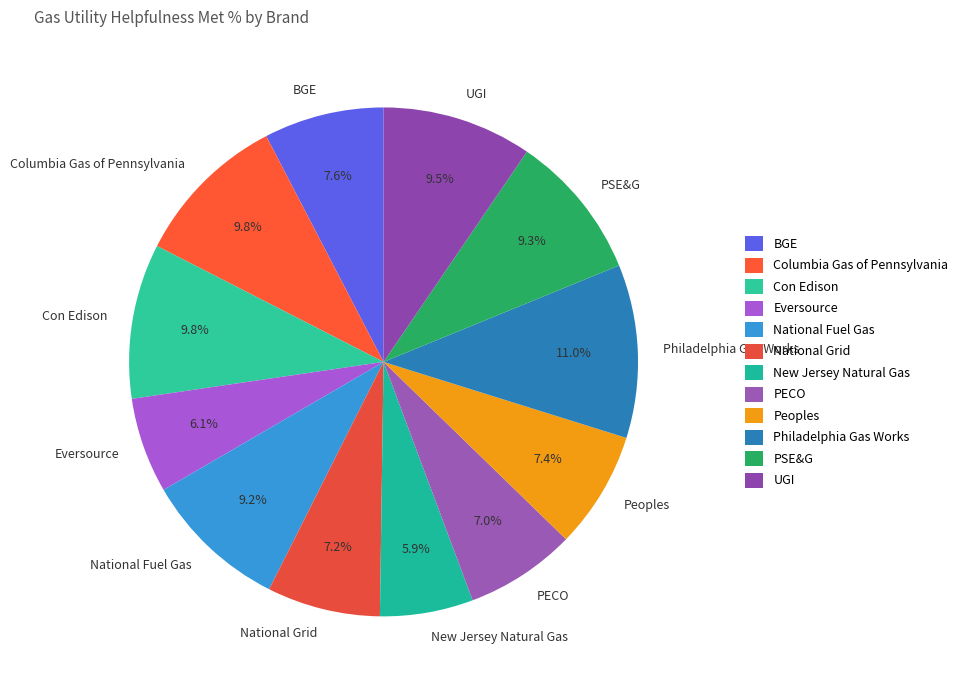

Which category has the biggest portion of the pie?

Philadelphia Gas Works